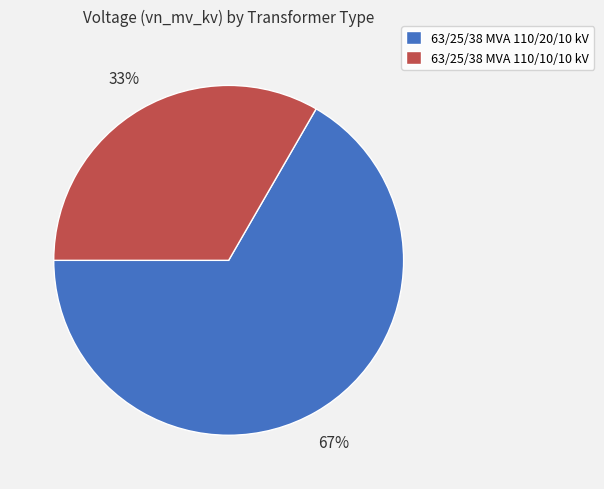

How many segments does this pie chart have?

2